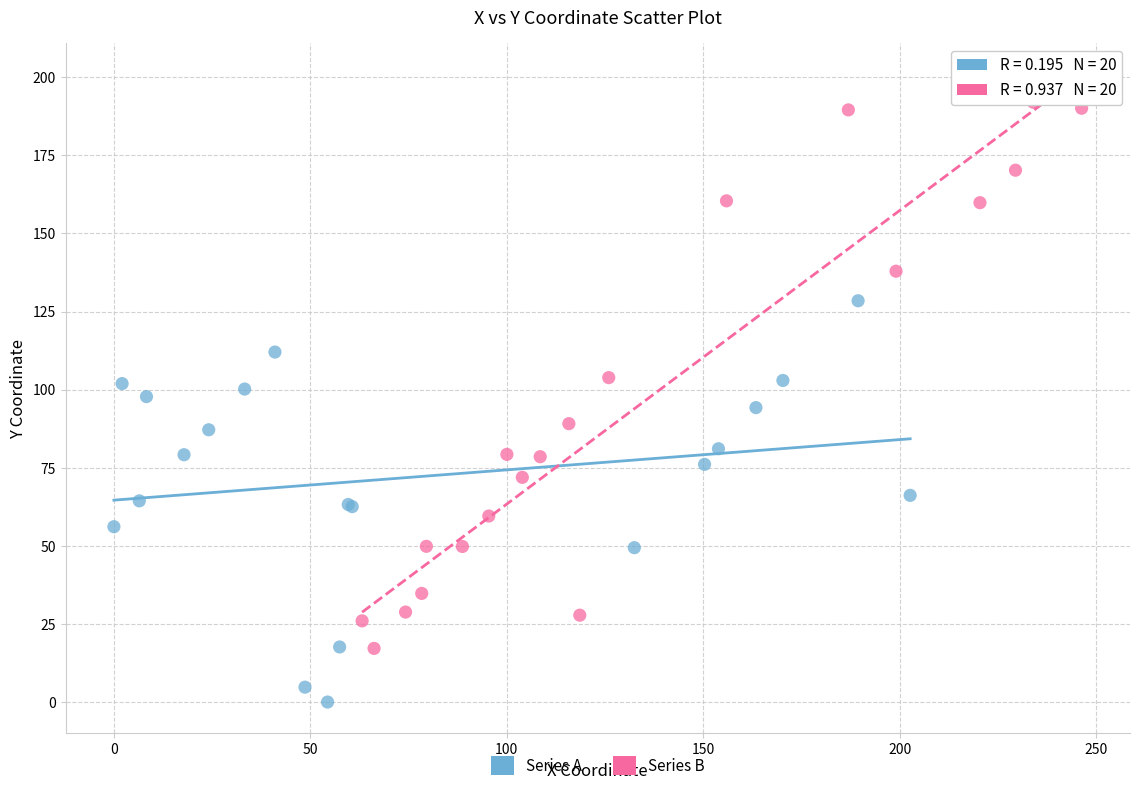

Which series contains the lowest Y value?

Series A